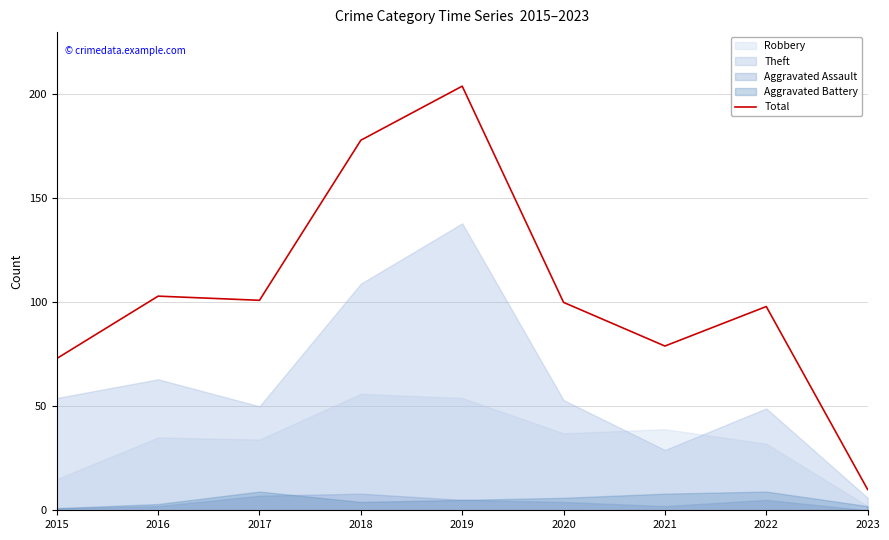

How many lines are shown in the chart?

1